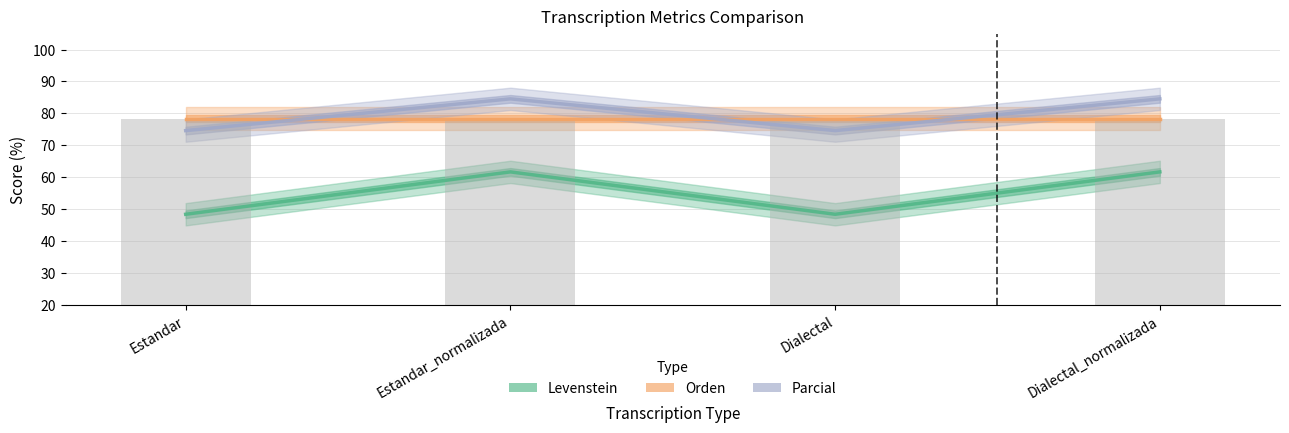

Which category has the highest value across all series?

Estandar_normalizada